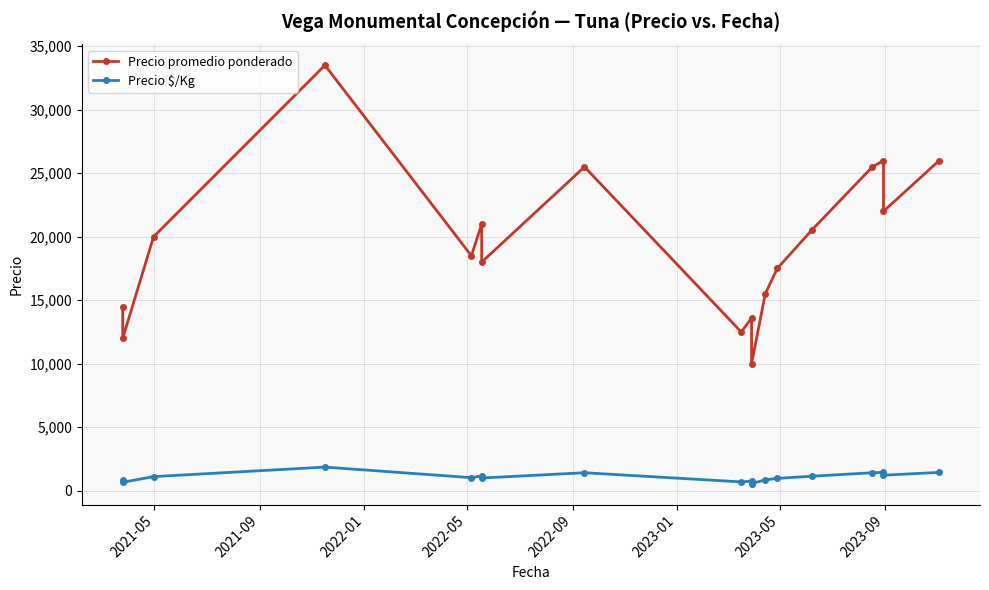

Count the number of data series in this chart.

2